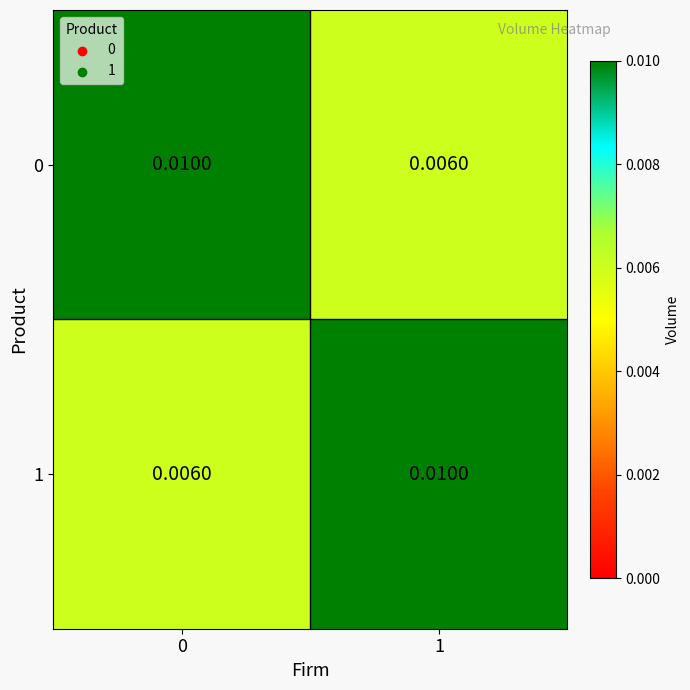

How many categories are shown in the chart?

2